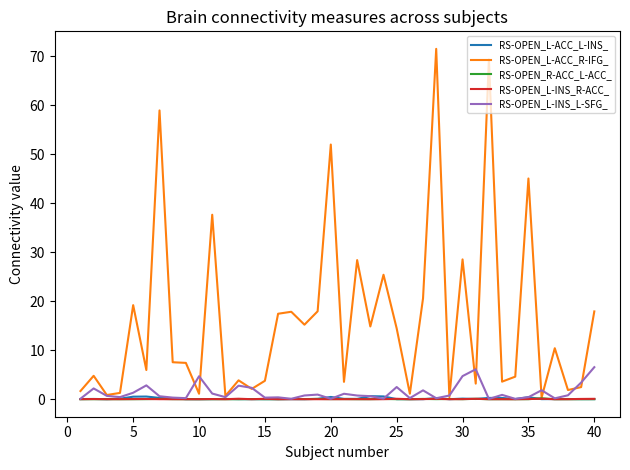

Which series has the widest spread of values?

RS-OPEN_L-ACC_R-IFG_